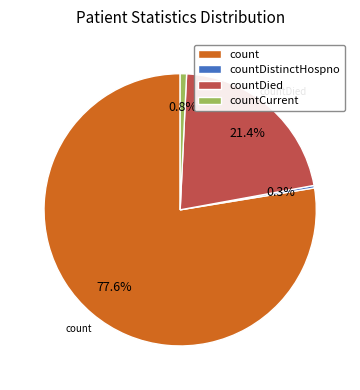

Between countDistinctHospno and count, which is larger?

count